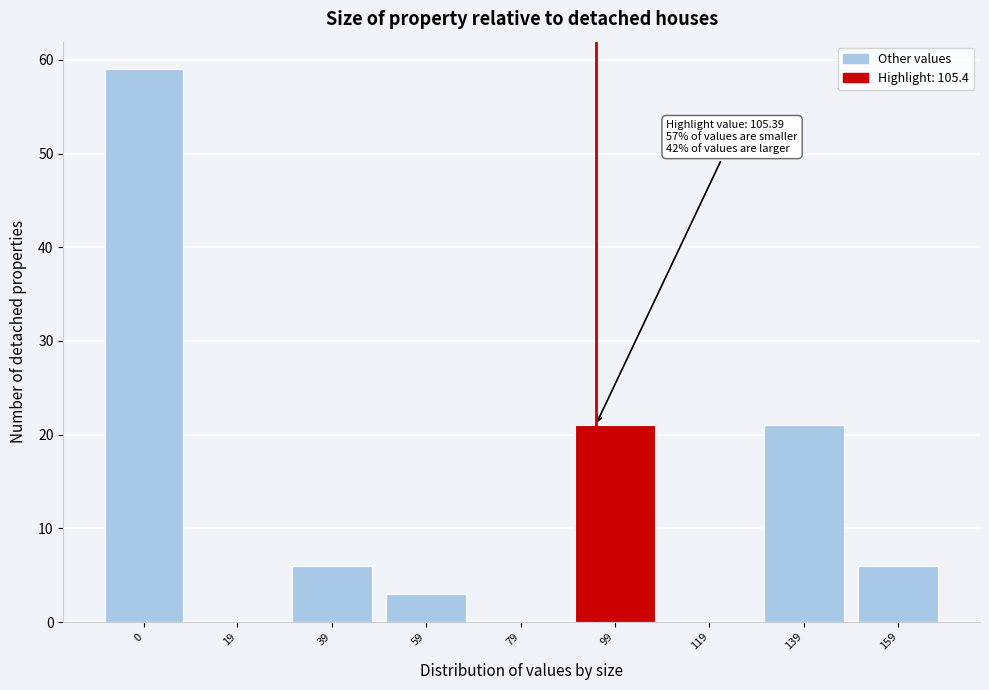

Reading left to right, extract all data points from this chart.

0=59	19=0	39=6	59=3	79=0	99=21	119=0	139=21	159=6